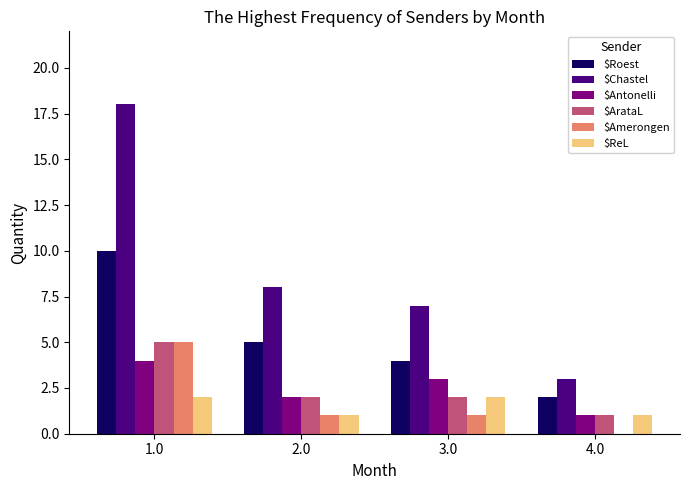

Reading right to left, transcribe all the data shown in this chart.

$Roest: 2	4	5	10
$Chastel: 3	7	8	18
$Antonelli: 1	3	2	4
$ArataL: 1	2	2	5
$Amerongen: 0	1	1	5
$ReL: 1	2	1	2